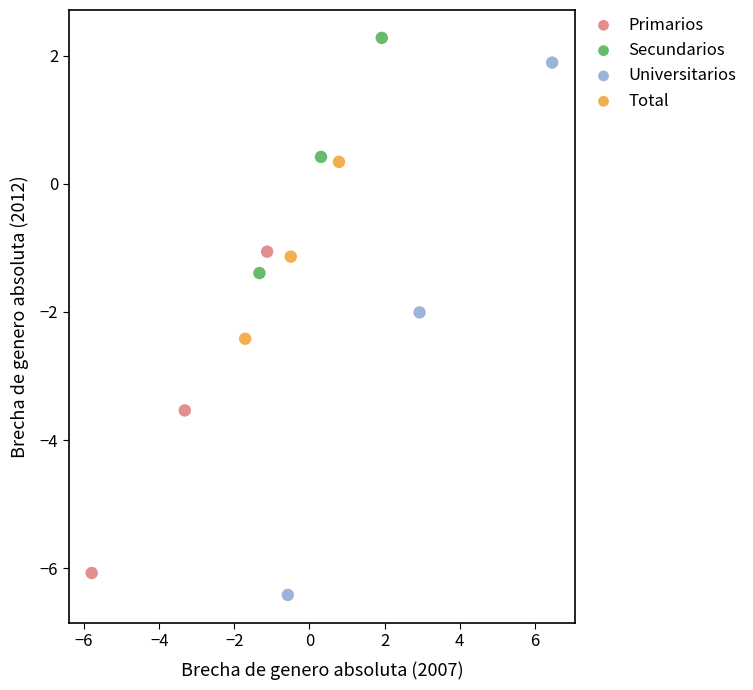

Which series reaches the maximum Y coordinate?

Secundarios